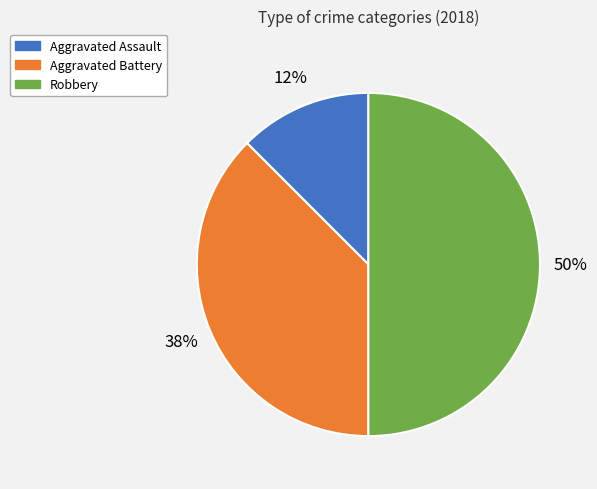

To the nearest percent, what is the average slice percentage?

33%